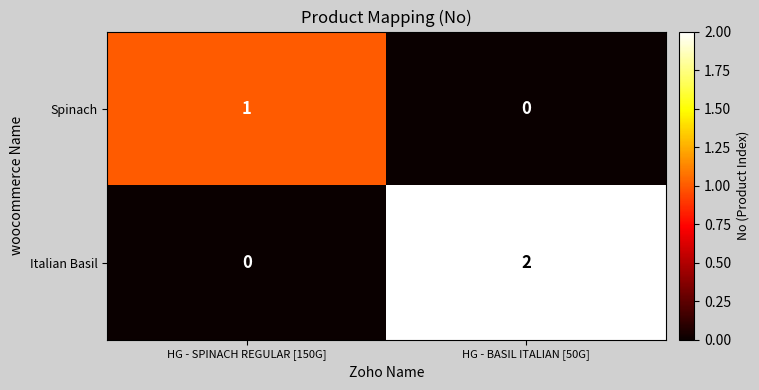

List the series in order of their overall mean, highest first.

Italian Basil, Spinach